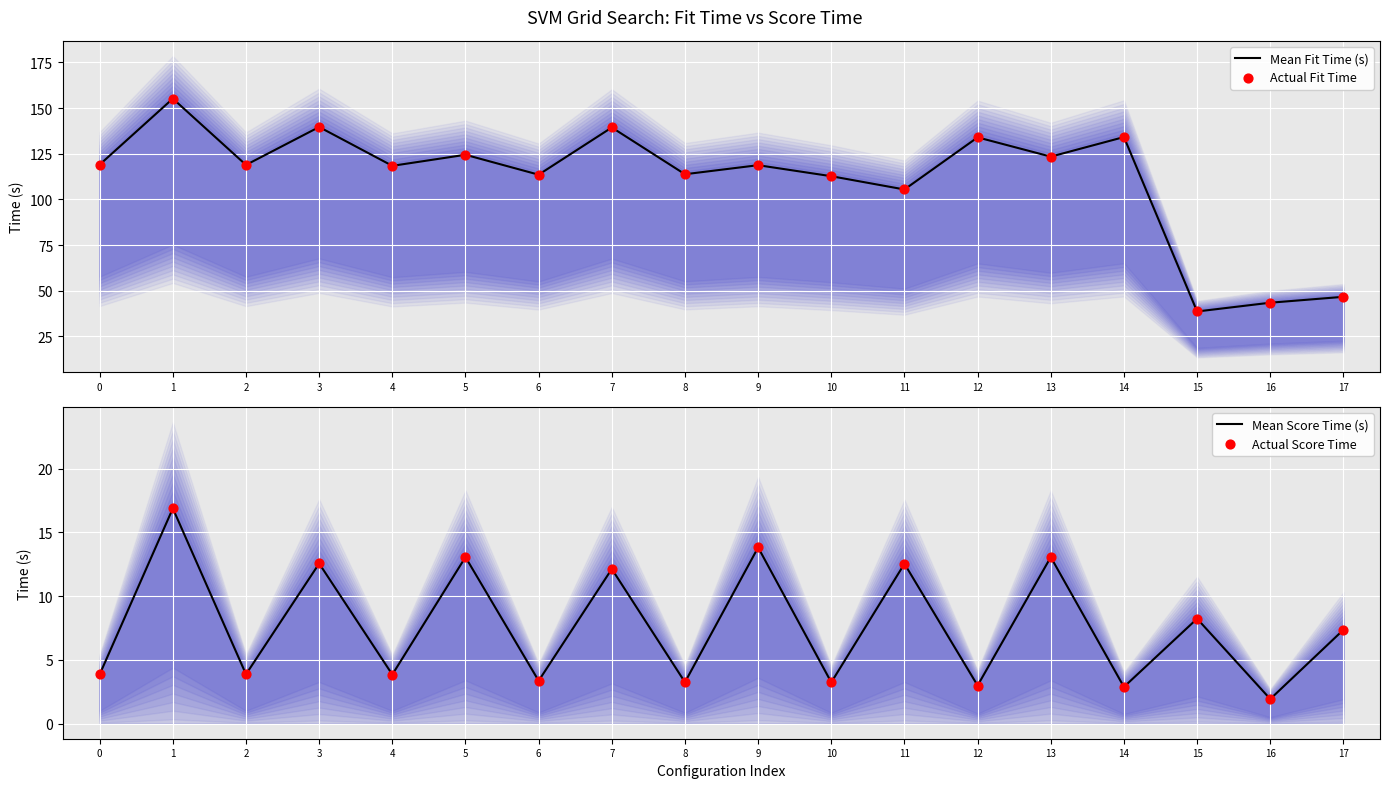

At how many categories does at least one series exceed 119?

8